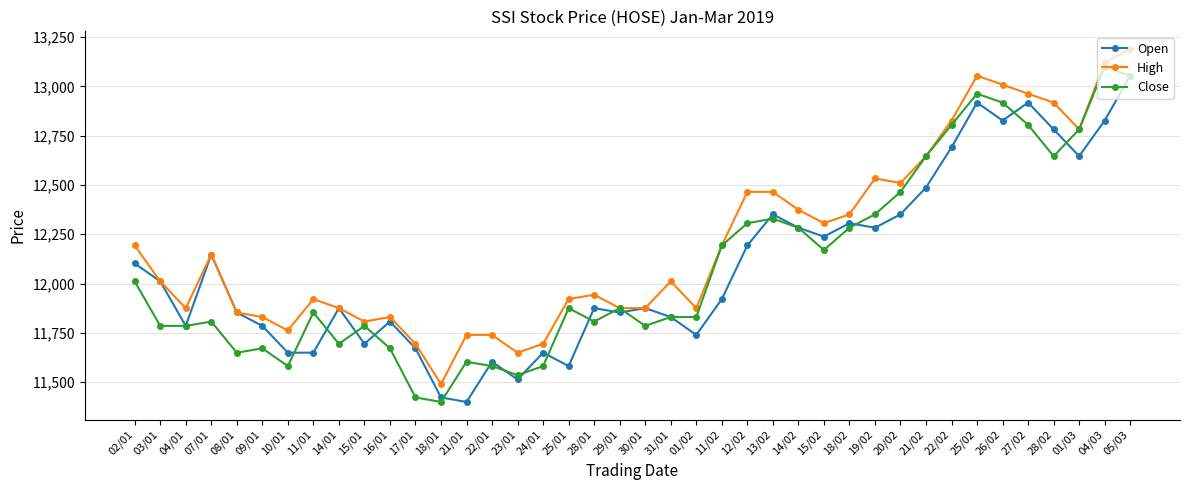

At how many categories does at least one series exceed 12791?

7